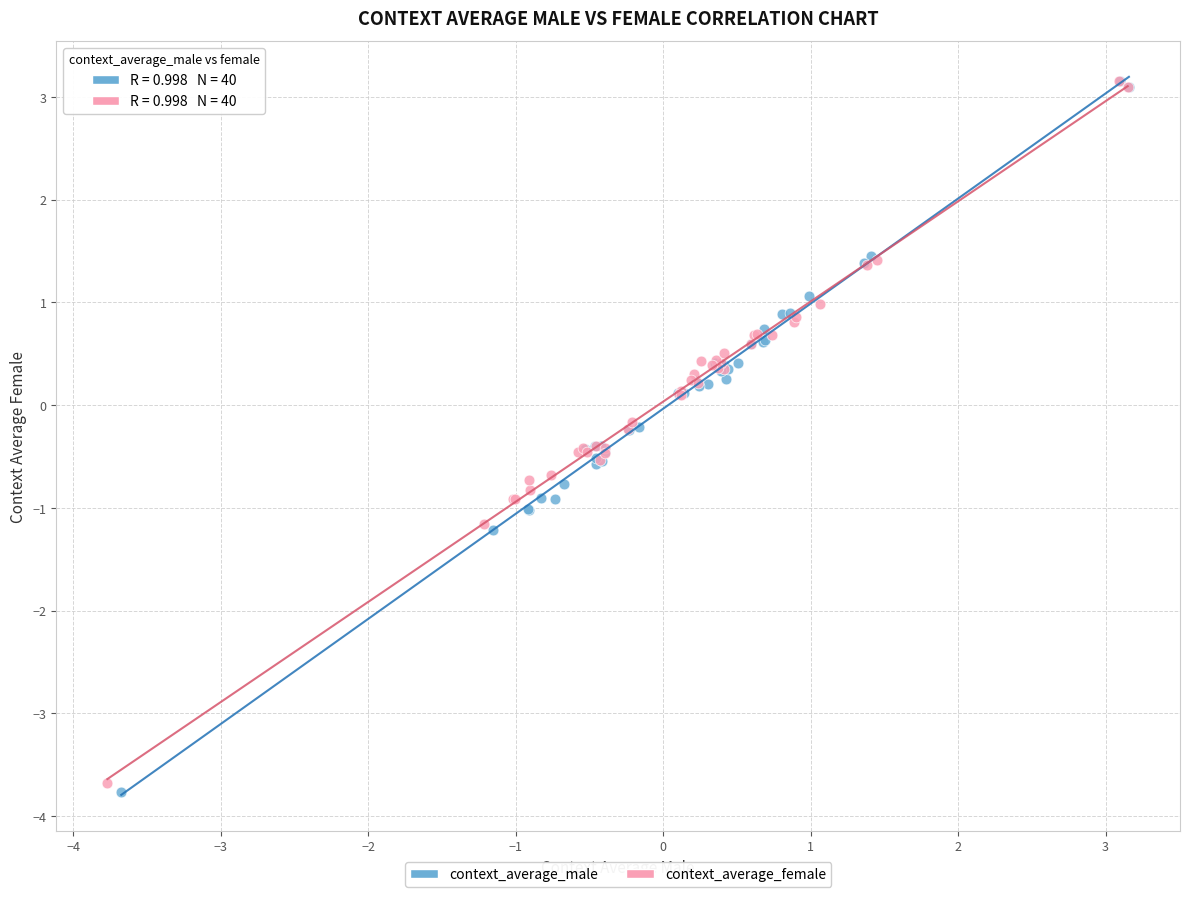

Which series has the largest Y range (max minus min)?

context_average_male